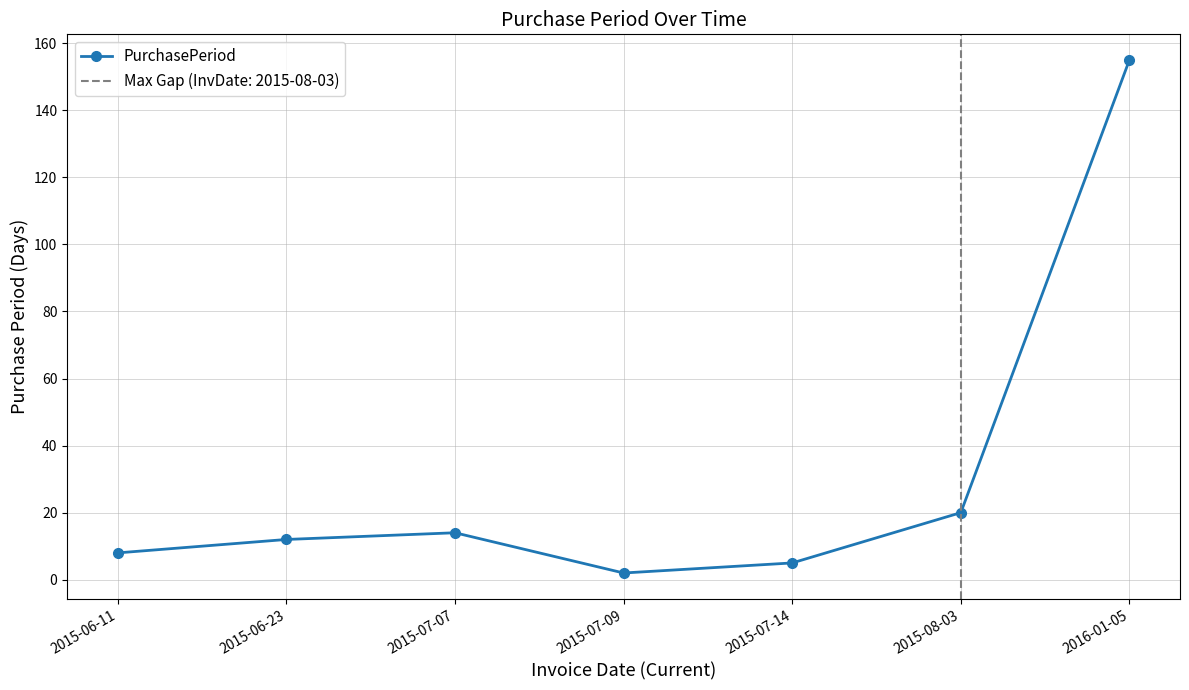

What is the ratio of the value at 2015-07-14 to the value at 2015-08-03?

0.2